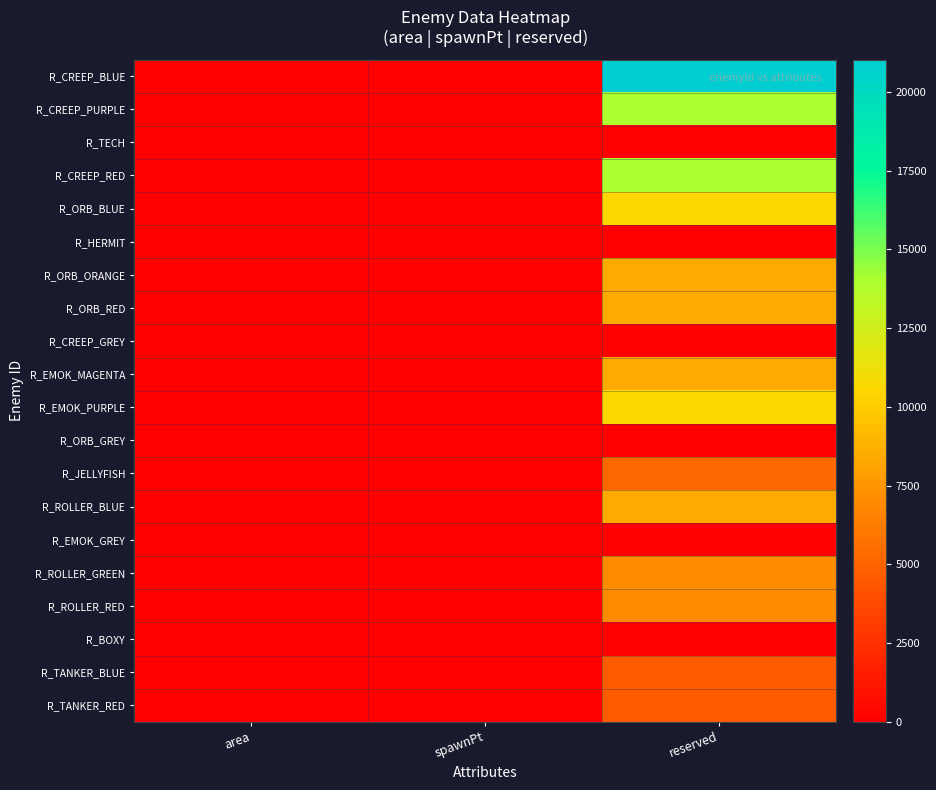

Reading right to left, what are all the values shown in this chart?

R_CREEP_BLUE: reserved=21030	spawnPt=2	area=1
R_CREEP_PURPLE: reserved=14020	spawnPt=3	area=2
R_TECH: reserved=0	spawnPt=40	area=4
R_CREEP_RED: reserved=14020	spawnPt=3	area=5
R_ORB_BLUE: reserved=10515	spawnPt=4	area=6
R_HERMIT: reserved=0	spawnPt=40	area=8
R_ORB_ORANGE: reserved=8412	spawnPt=5	area=10
R_ORB_RED: reserved=8412	spawnPt=5	area=9
R_CREEP_GREY: reserved=0	spawnPt=40	area=12
R_EMOK_MAGENTA: reserved=8412	spawnPt=5	area=13
R_EMOK_PURPLE: reserved=10515	spawnPt=4	area=14
R_ORB_GREY: reserved=0	spawnPt=40	area=16
R_JELLYFISH: reserved=5257	spawnPt=8	area=17
R_ROLLER_BLUE: reserved=8412	spawnPt=5	area=18
R_EMOK_GREY: reserved=0	spawnPt=40	area=20
R_ROLLER_GREEN: reserved=7010	spawnPt=6	area=21
R_ROLLER_RED: reserved=7010	spawnPt=6	area=22
R_BOXY: reserved=0	spawnPt=40	area=24
R_TANKER_BLUE: reserved=4673	spawnPt=9	area=25
R_TANKER_RED: reserved=4673	spawnPt=9	area=26